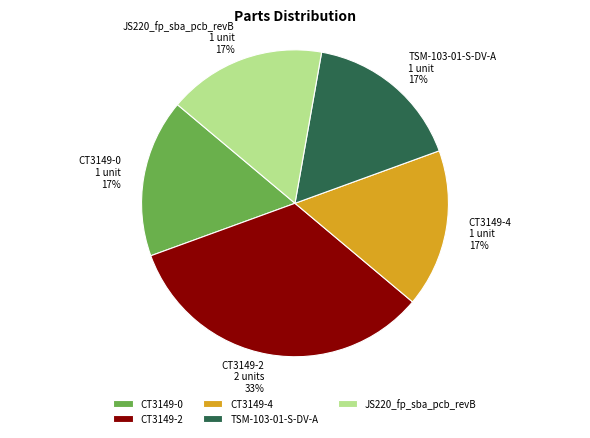

Do CT3149-0 and CT3149-4 together represent more than half of the pie?

No